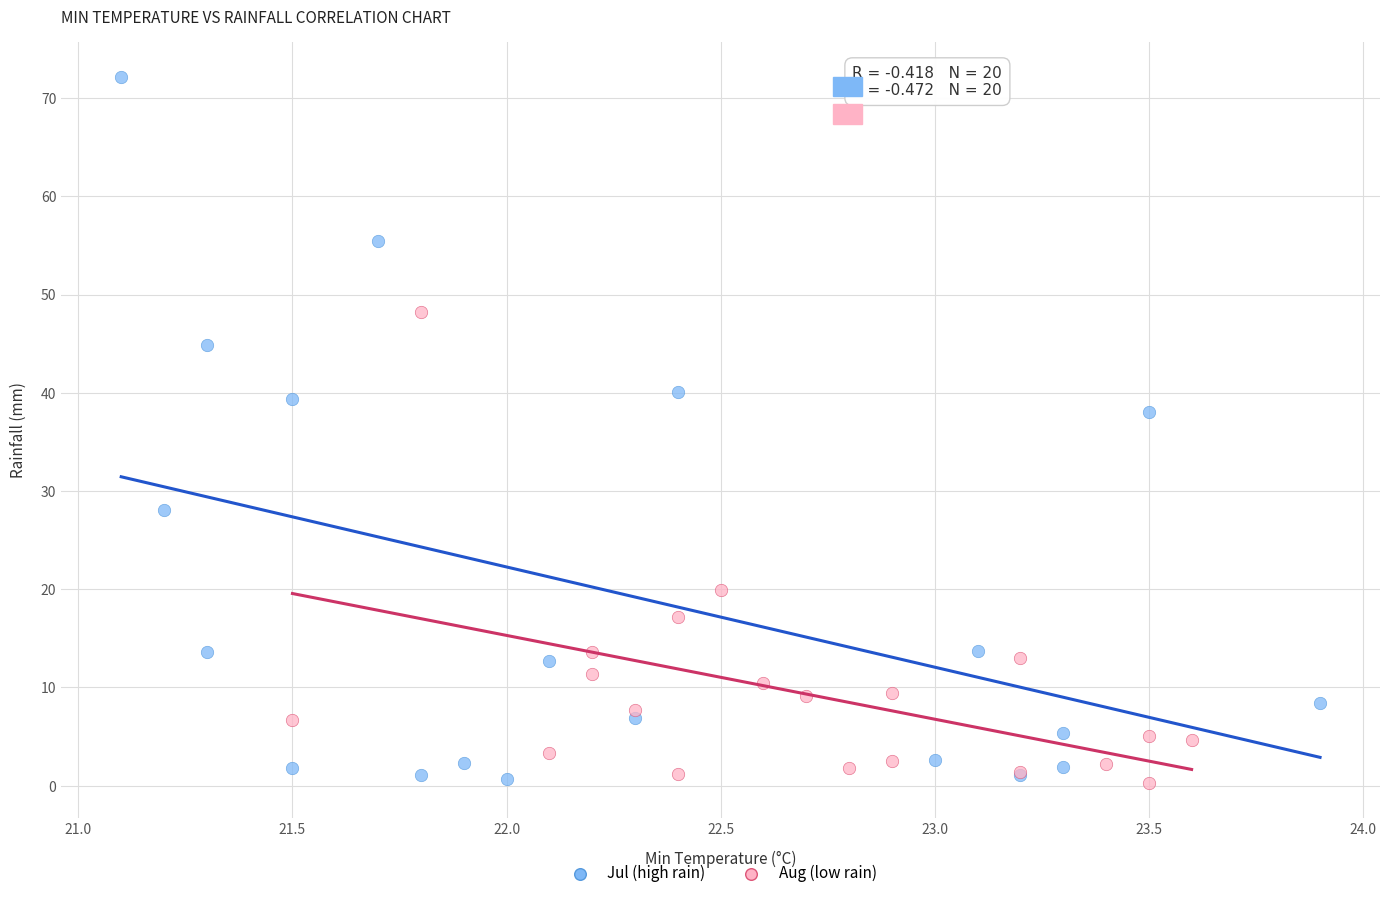

Which series has the largest Y range (max minus min)?

Jul (high rain)